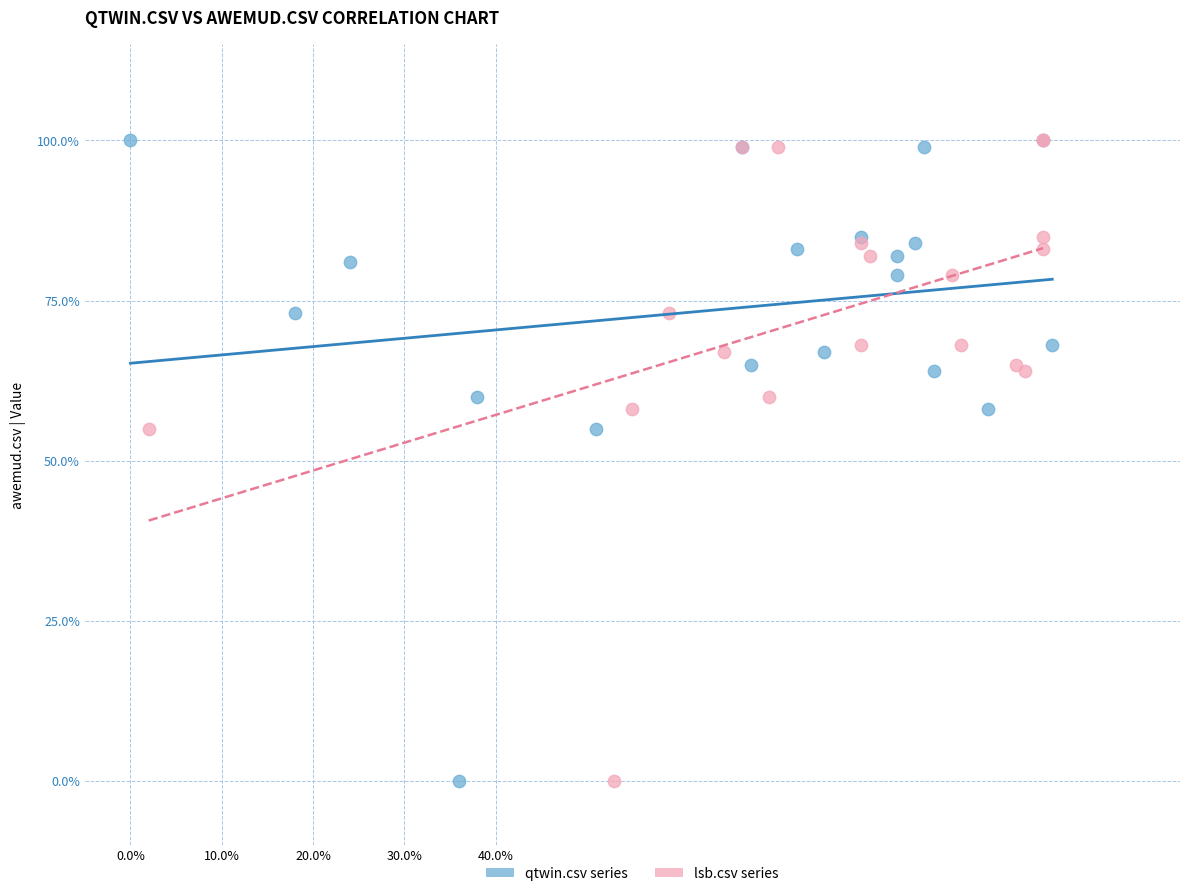

What are all the series names shown in the legend?

qtwin.csv series, lsb.csv series